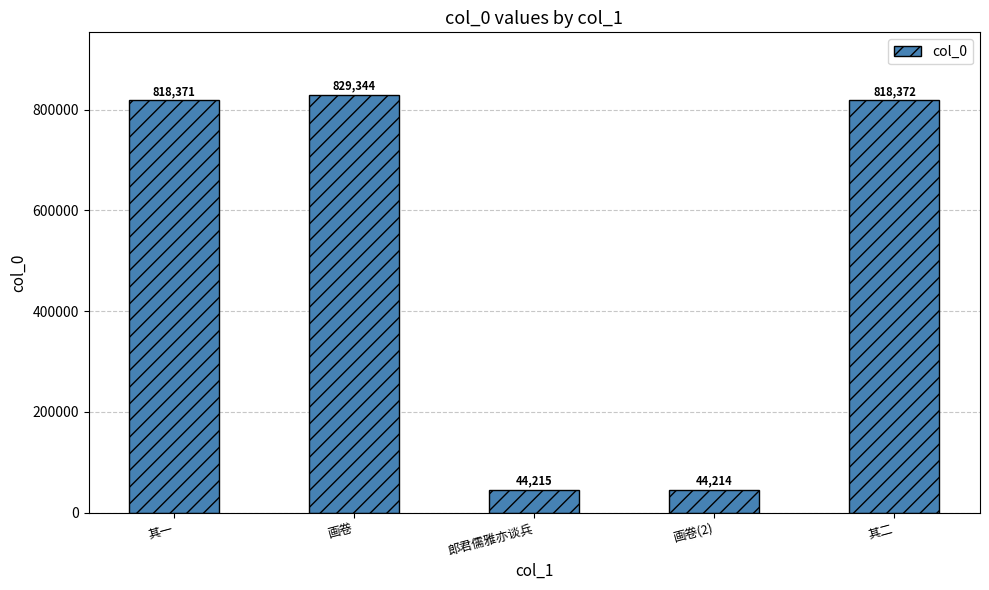

What is the change in value from 画卷 to 画卷(2)?

-785130